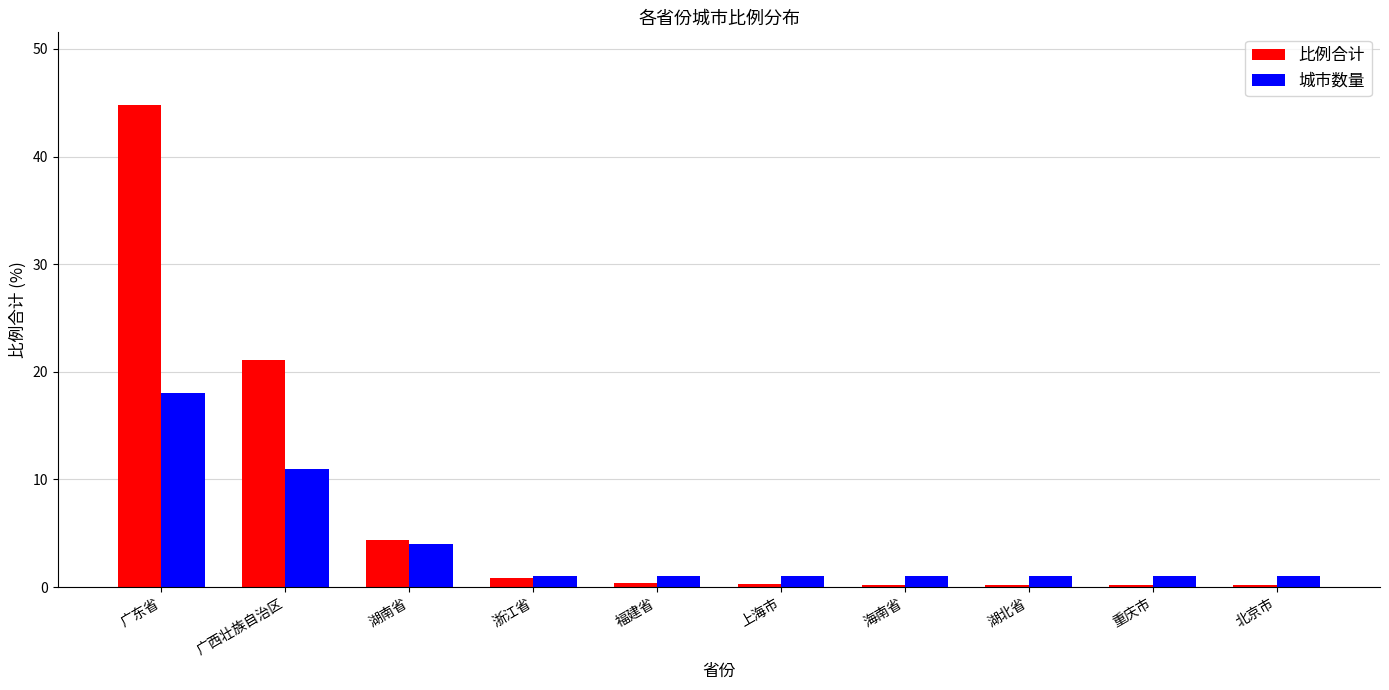

What is the average value of the 比例合计 series?

7.3